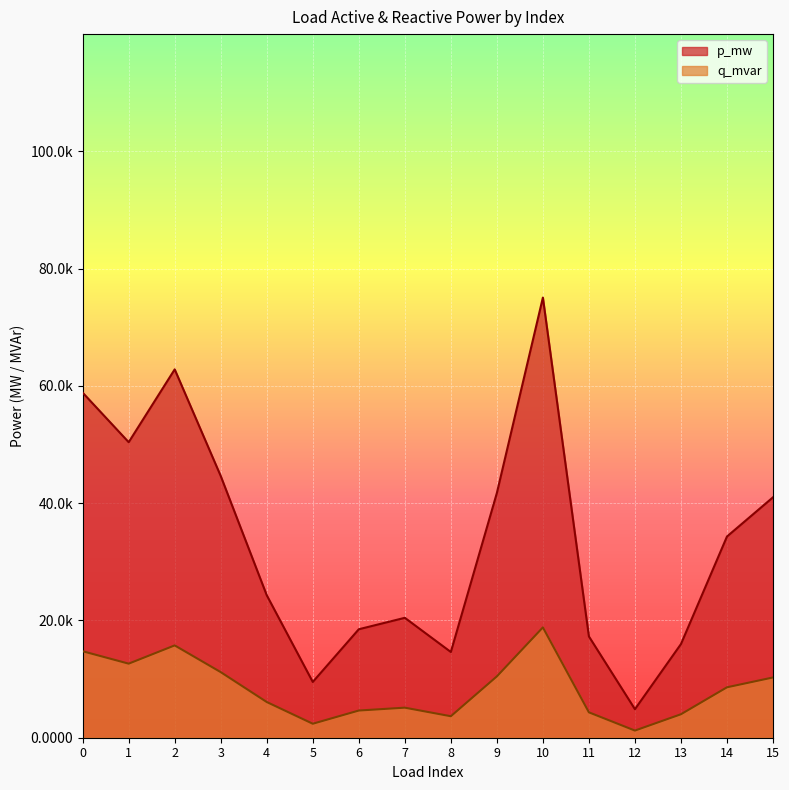

At which category does q_mvar reach its first local valley?

1